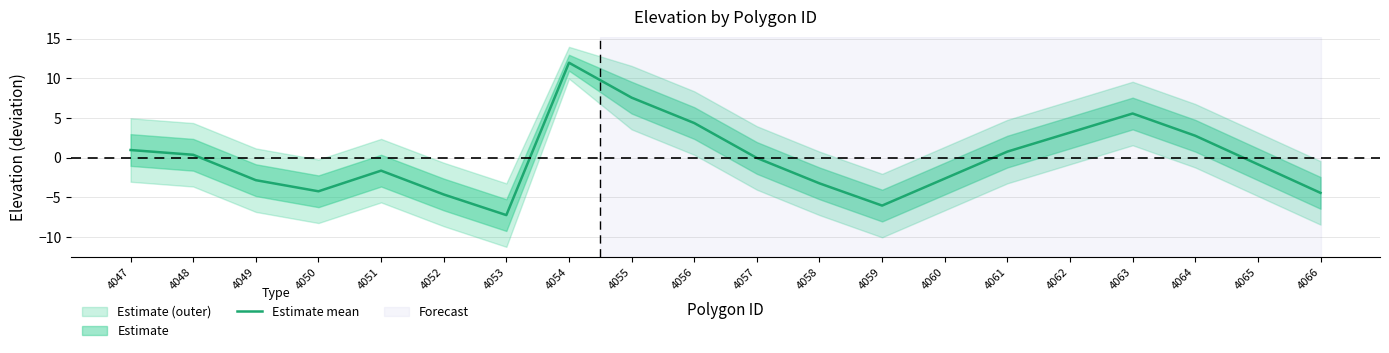

What is the difference between the maximum and minimum values?

19.2